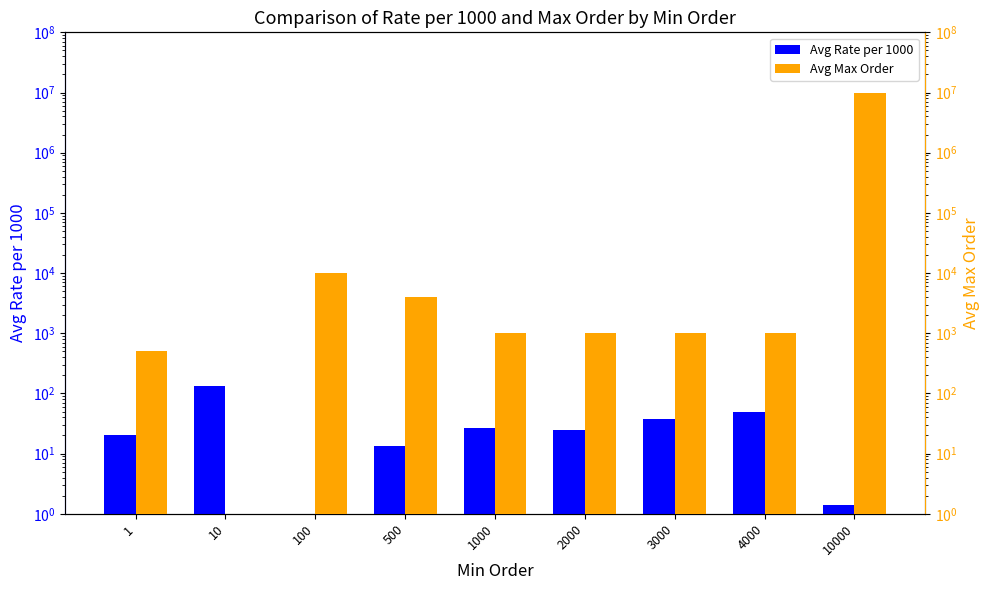

What are all the series names shown in the legend?

Avg Rate per 1000, Avg Max Order